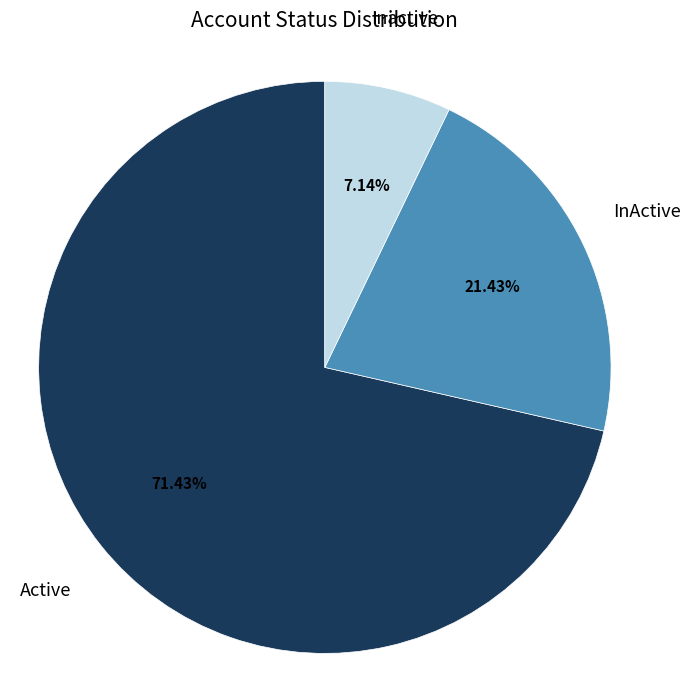

Does any single category account for the majority?

Yes